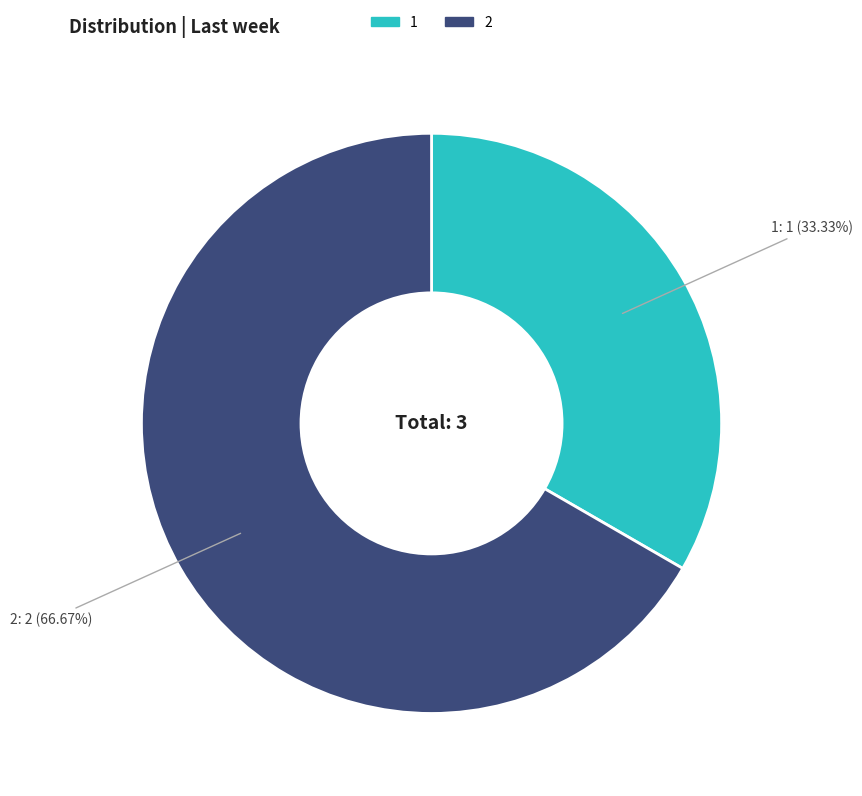

Which has a higher value, 2 or 1?

2